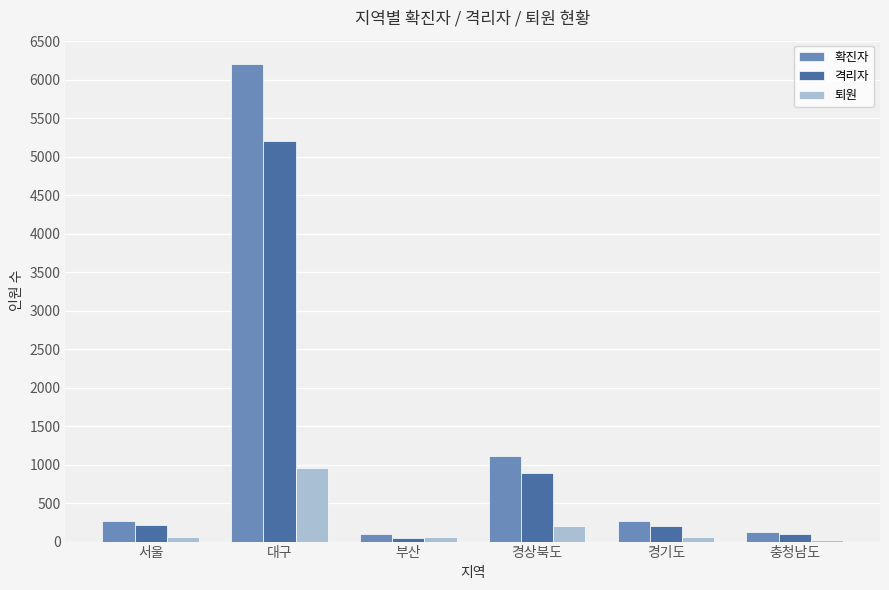

True or false: 확진자 has a value of 1112 at 경상북도.

True